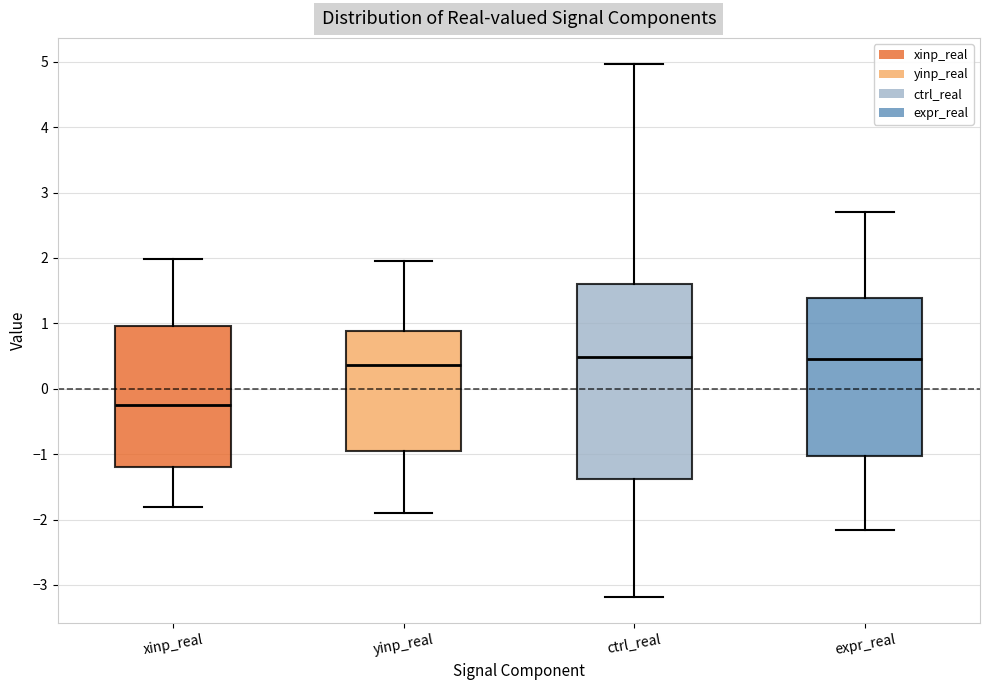

Where does the upper whisker of the box for xinp_real end on the y-axis? The values are not printed on the chart, so give them approximately, as read against the axis.

2.0